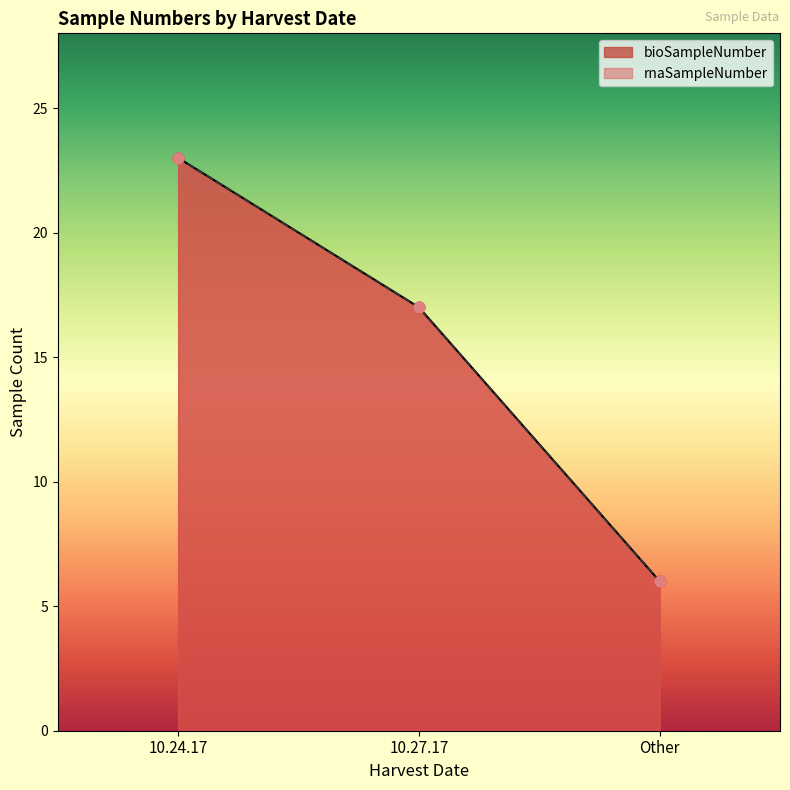

Which series contains the highest Y value?

bioSampleNumber